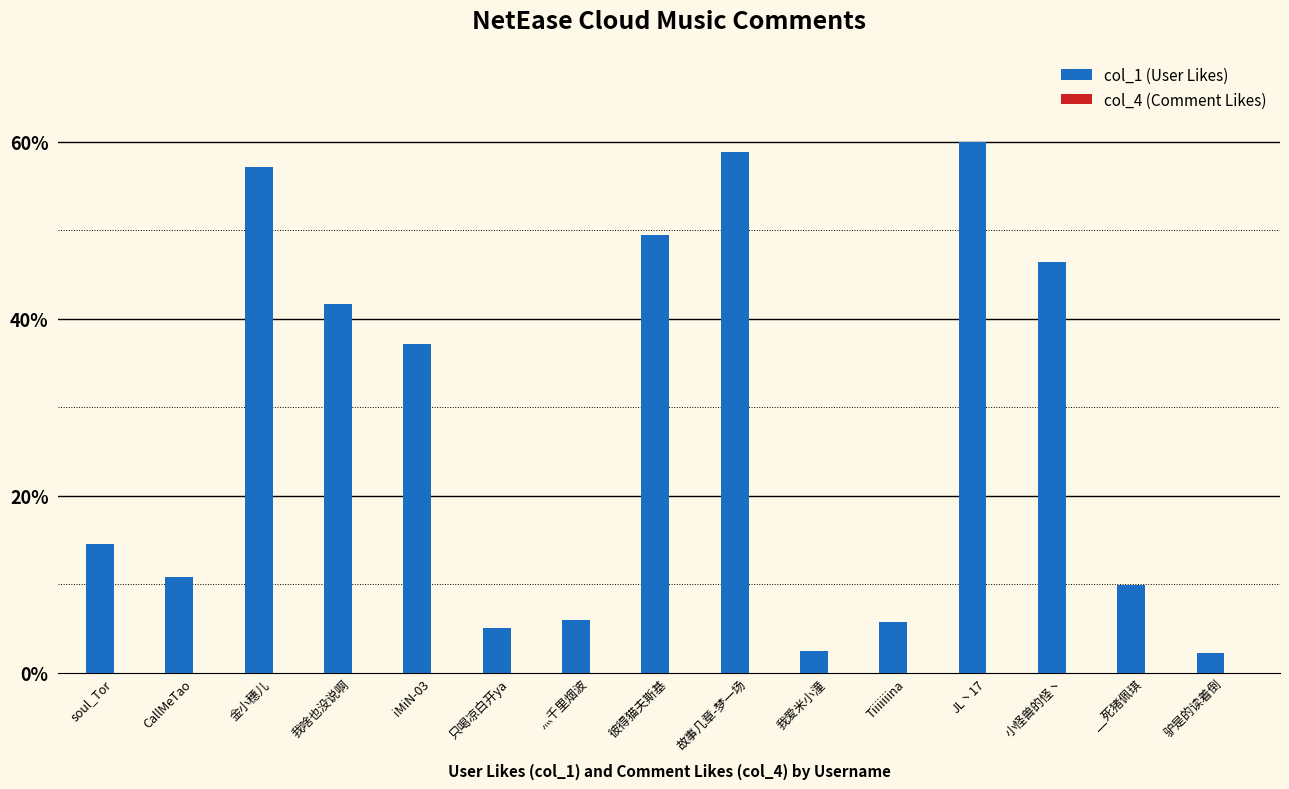

Which series has the largest total across all categories?

col_1 (User Likes)